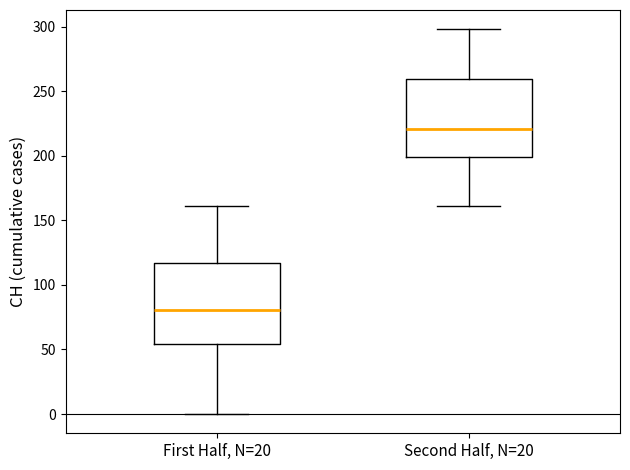

Reading left to right, read every box against the y-axis: the position of its median line, the range the box covers, and the ends of its whiskers. The values are not printed on the chart, so give them approximately, as read against the axis.

First Half, N=20: median 80, box 55 to 115, whiskers 0 to 160
Second Half, N=20: median 220, box 200 to 260, whiskers 160 to 300